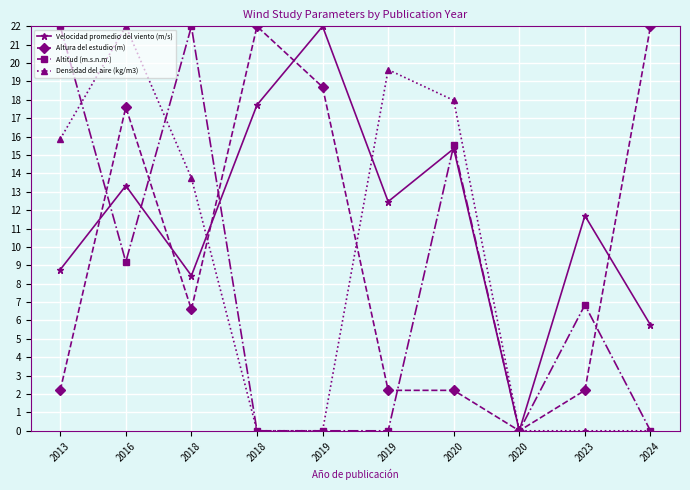

List the labels in order of Altitud (m.s.n.m.) value, largest first.

2013, 2018, 2020, 2016, 2023, 2018, 2019, 2019, 2020, 2024